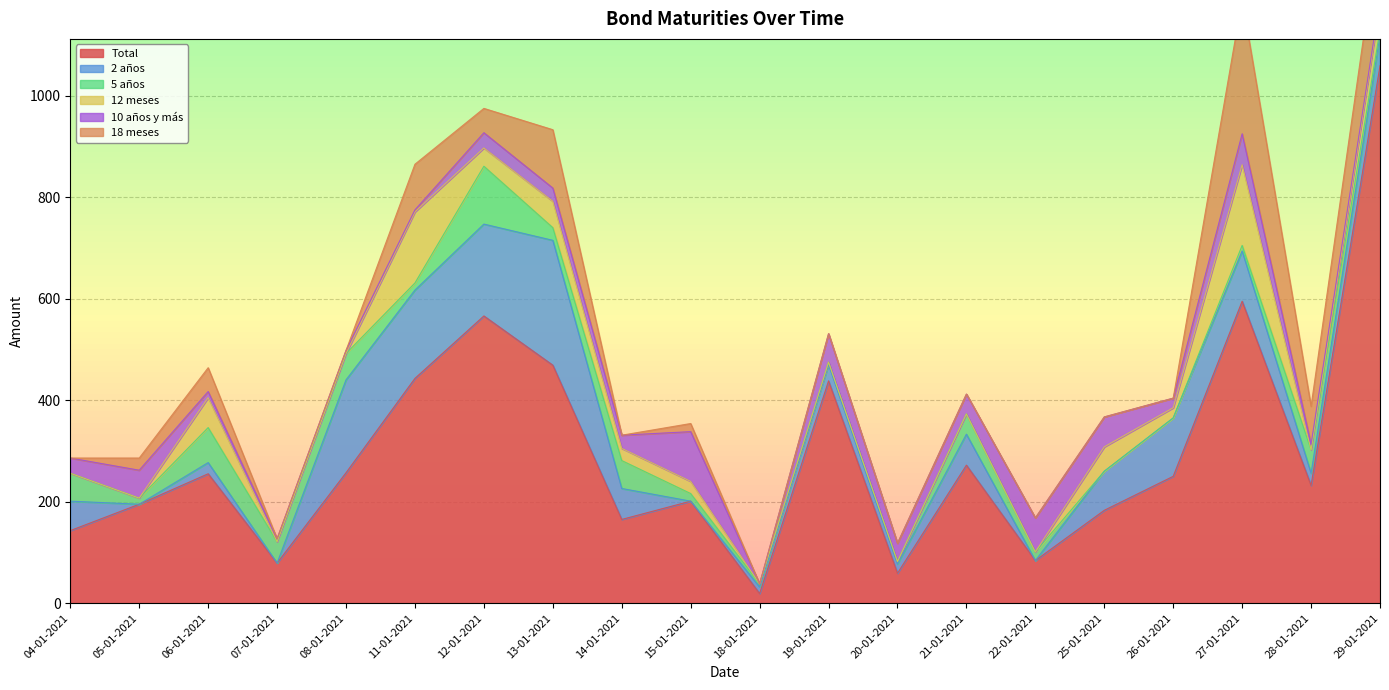

Read the 12 meses value at 12-01-2021, to the nearest 10.

40